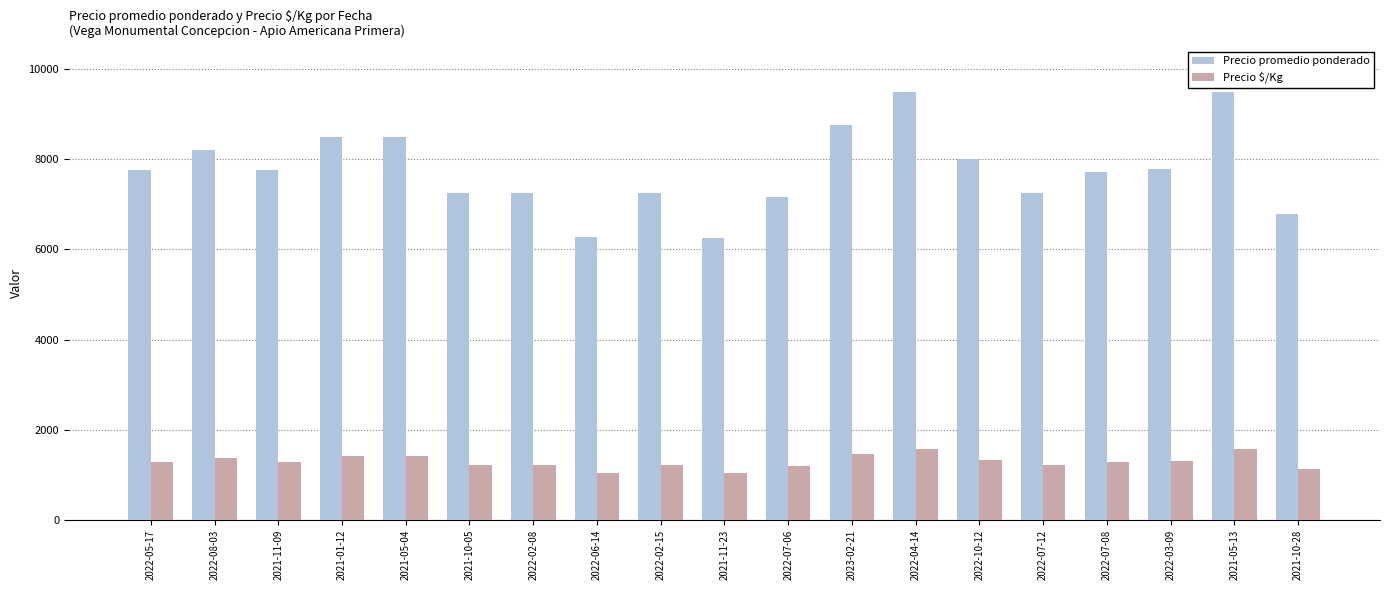

What is the sum of the Precio $/Kg values at 2021-10-05 and 2021-11-09?

2500